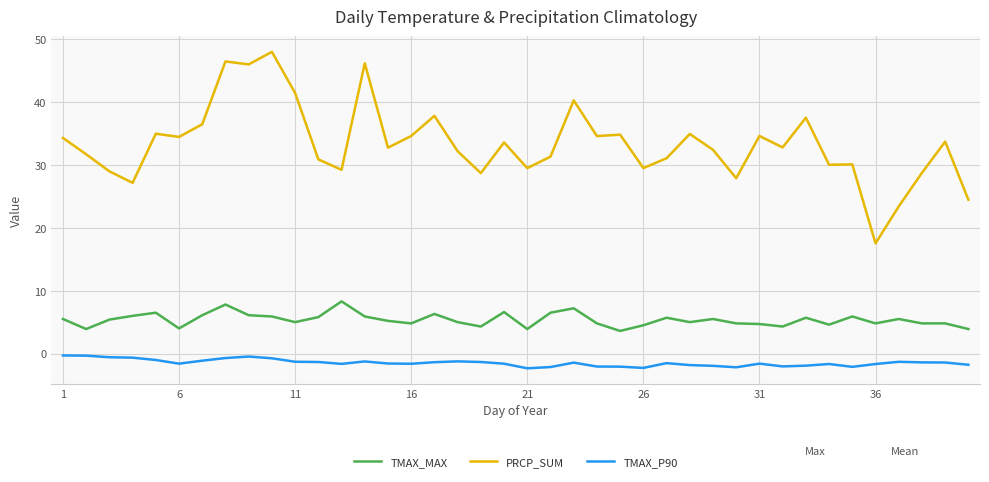

How many lines are shown in the chart?

3